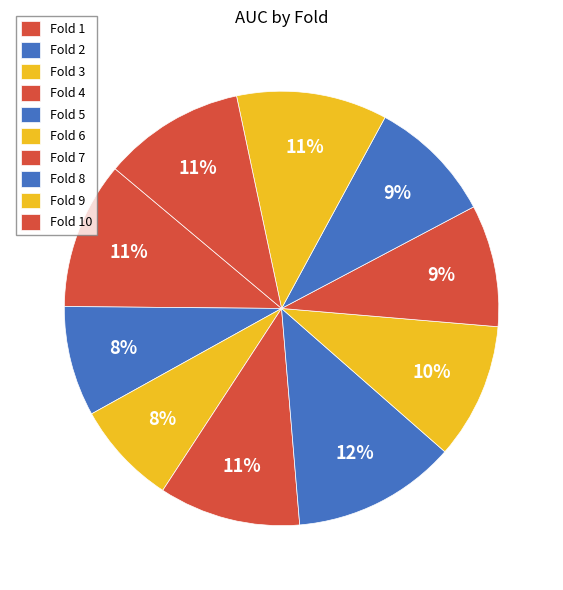

How many slices are in this pie chart?

10